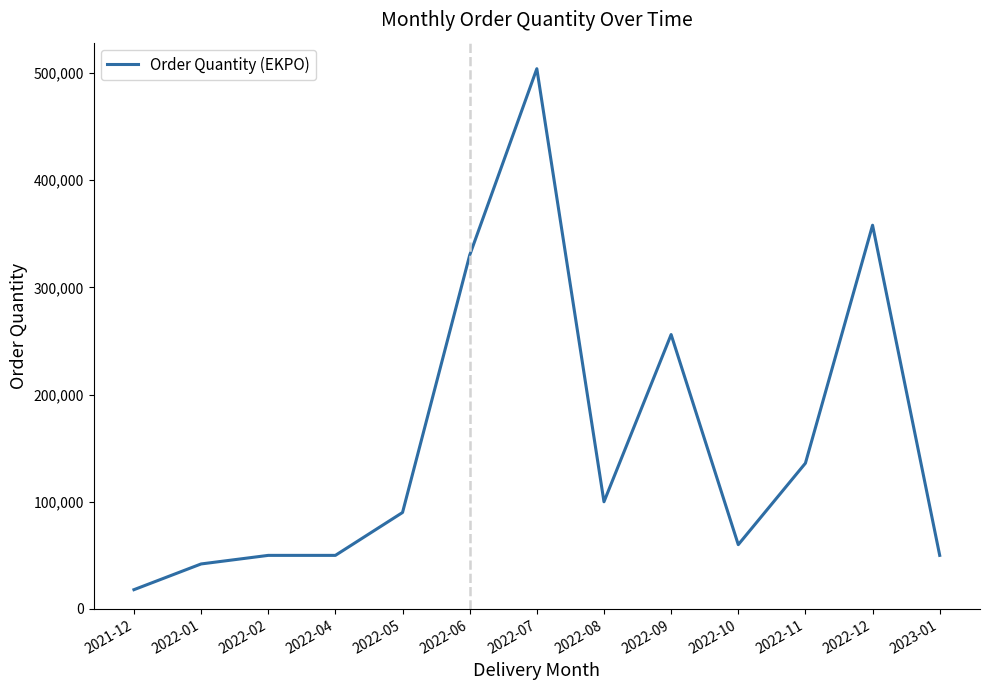

What is the average value?

157231